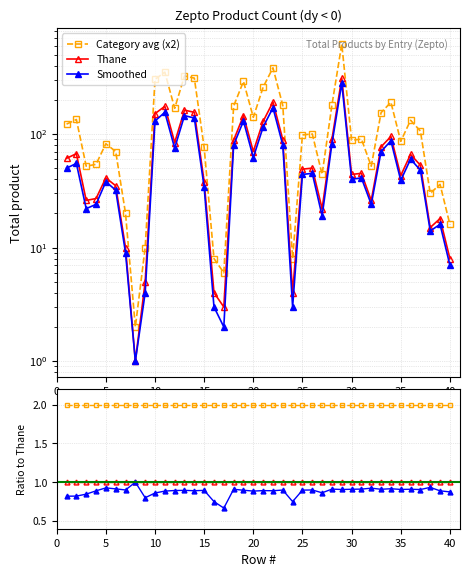

List the series in order of their peak value, highest first.

Category avg (x2), Thane, Smoothed